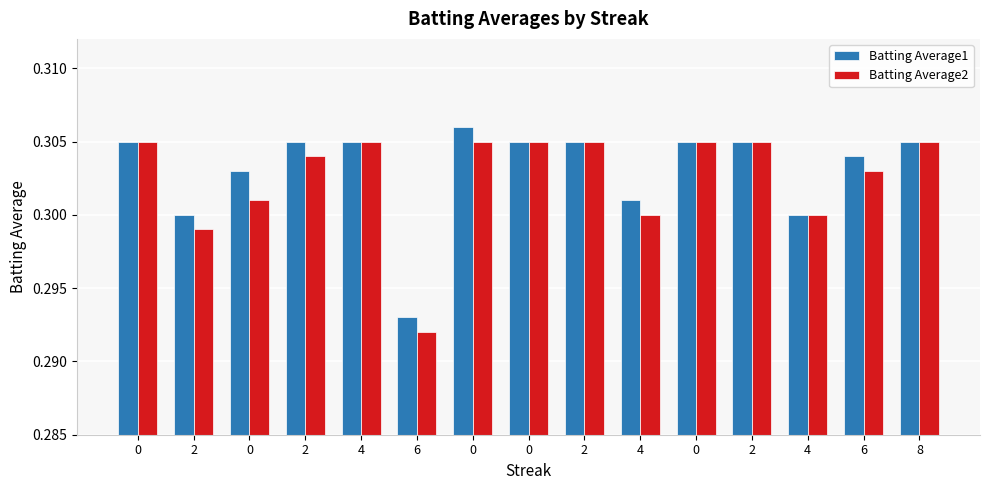

How many bars are there in each group?

2